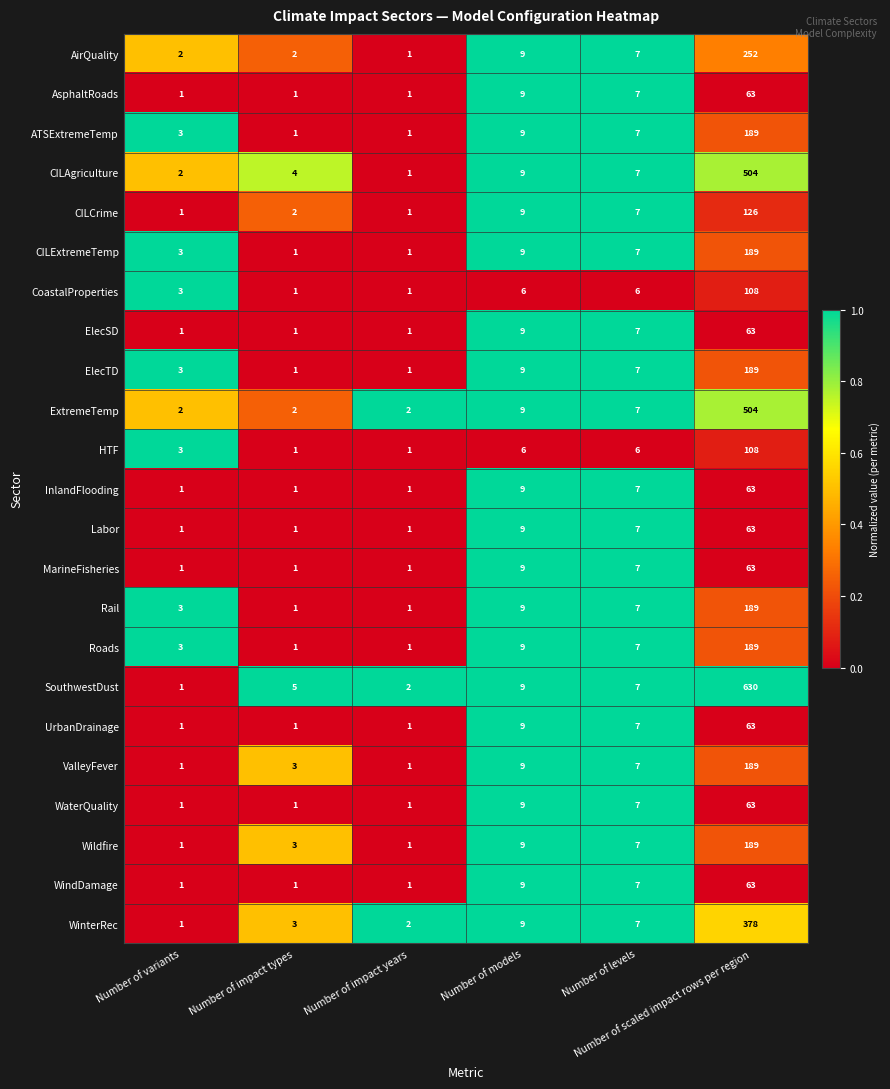

Which series has the largest range (max minus min)?

SouthwestDust